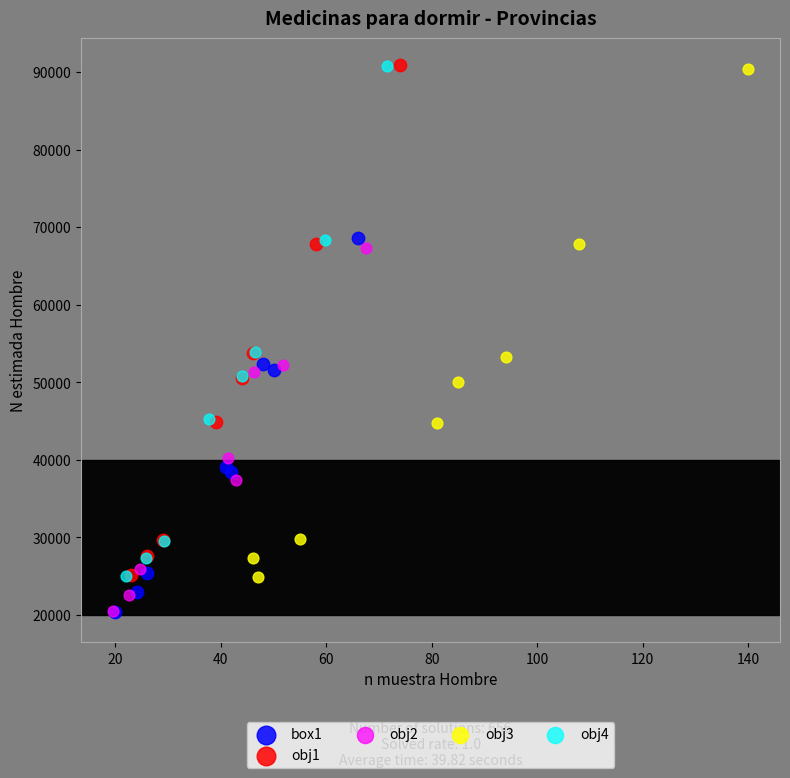

Which series has the widest spread of Y values?

obj4